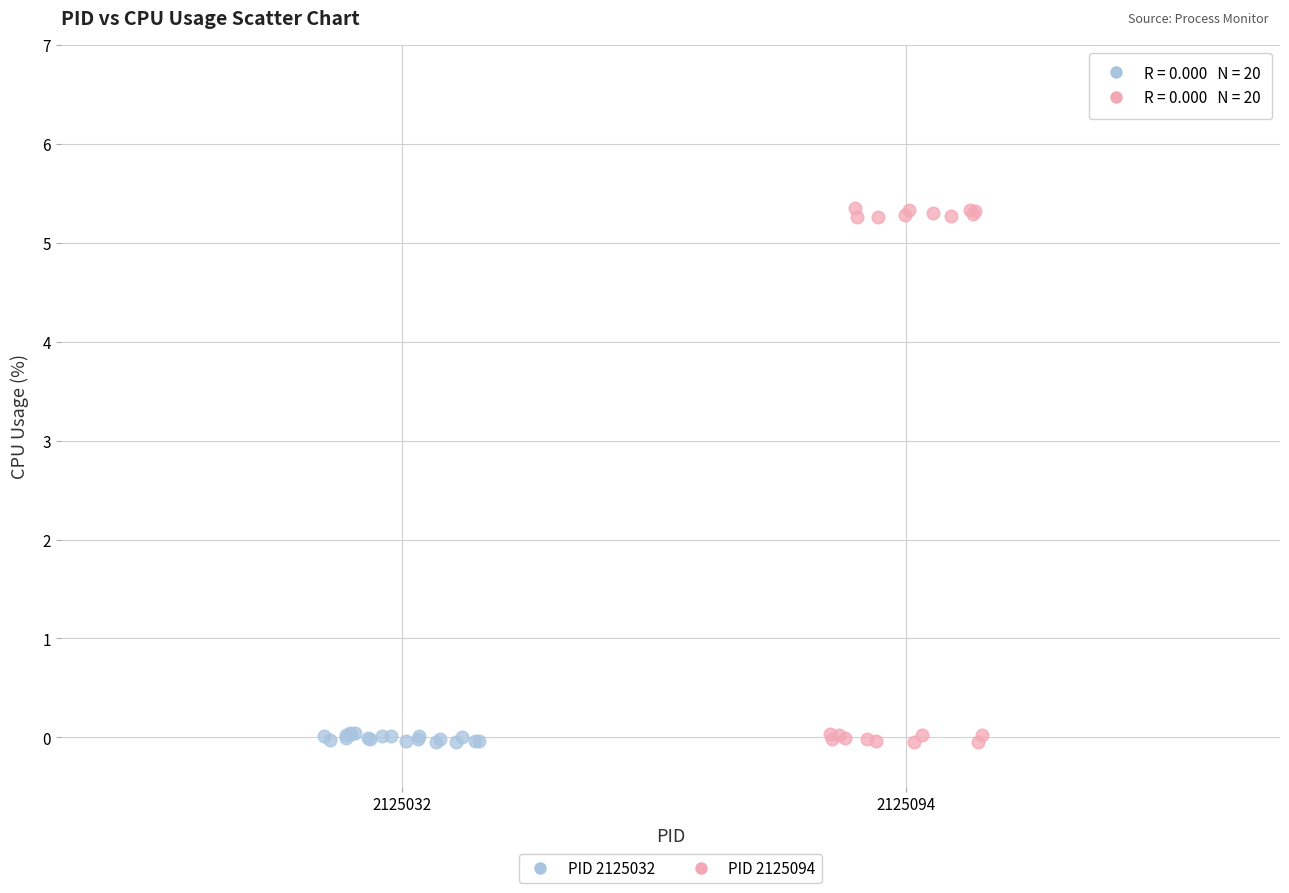

Which series has the widest spread of Y values?

PID 2125094